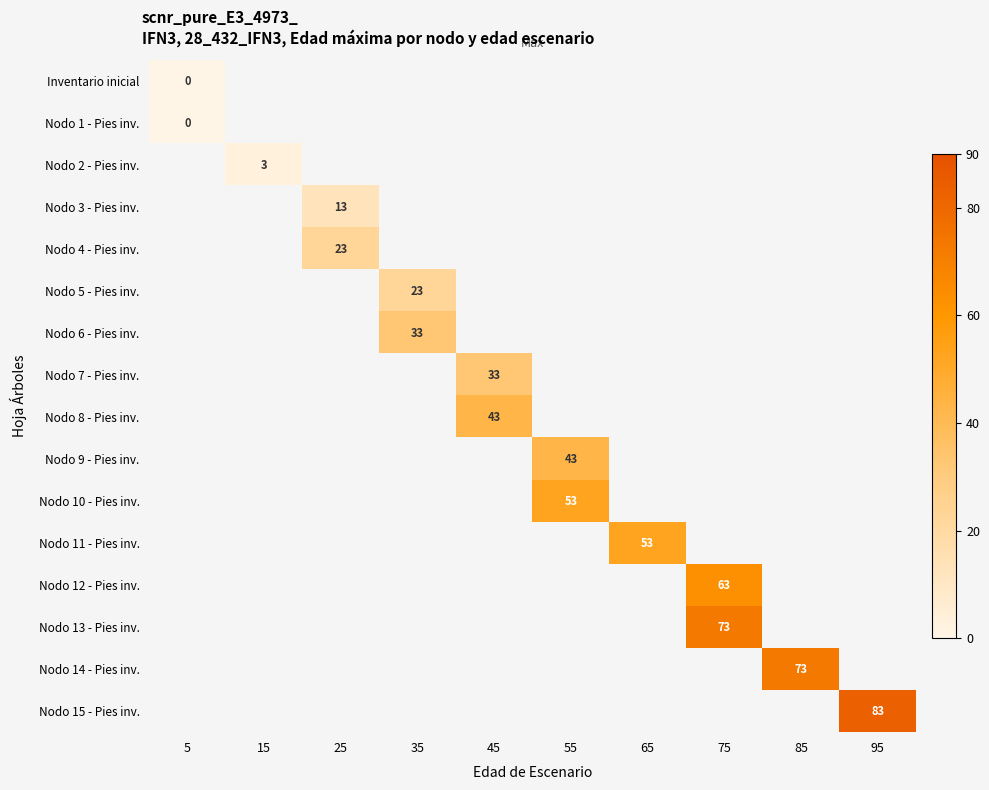

The Nodo 4 - Pies inv. series shows 23 at 25. True or false?

True